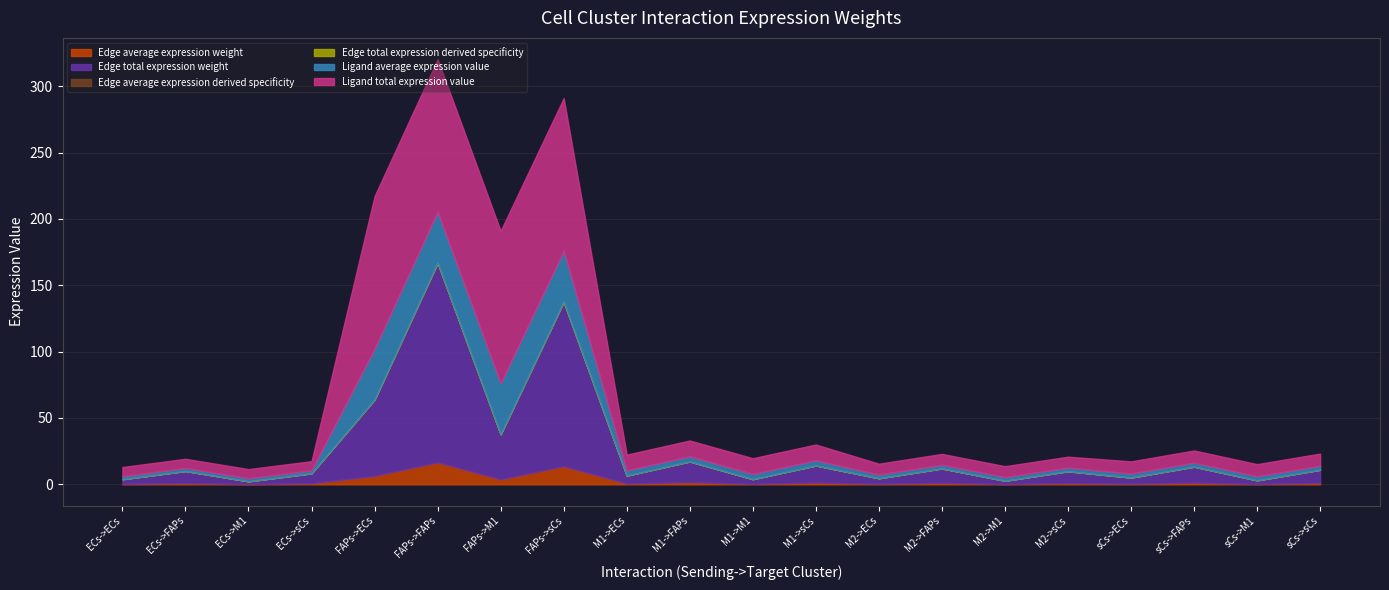

What is the value of the Ligand average expression value point at the 9th from the left?

3.9